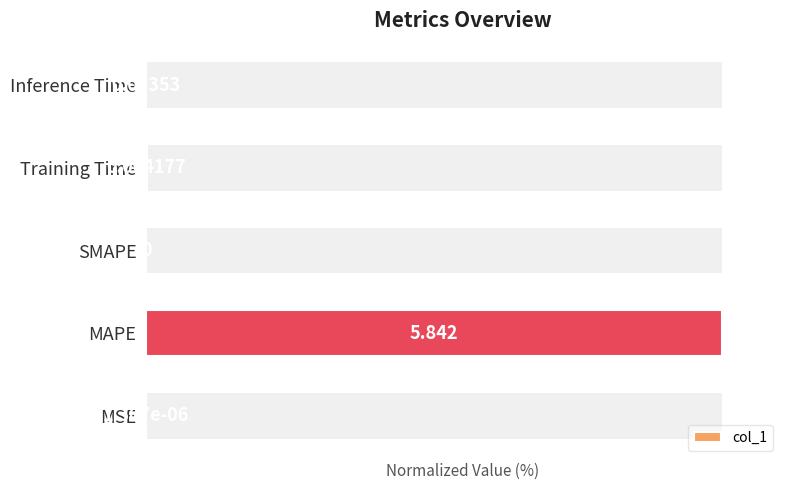

The value at MSE is 0.0. True or false?

True